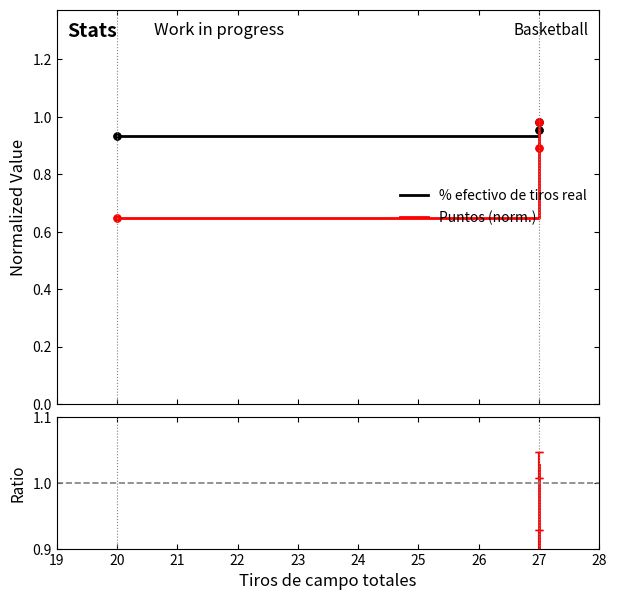

What is the sum of all % efectivo de tiros real values?

5.7